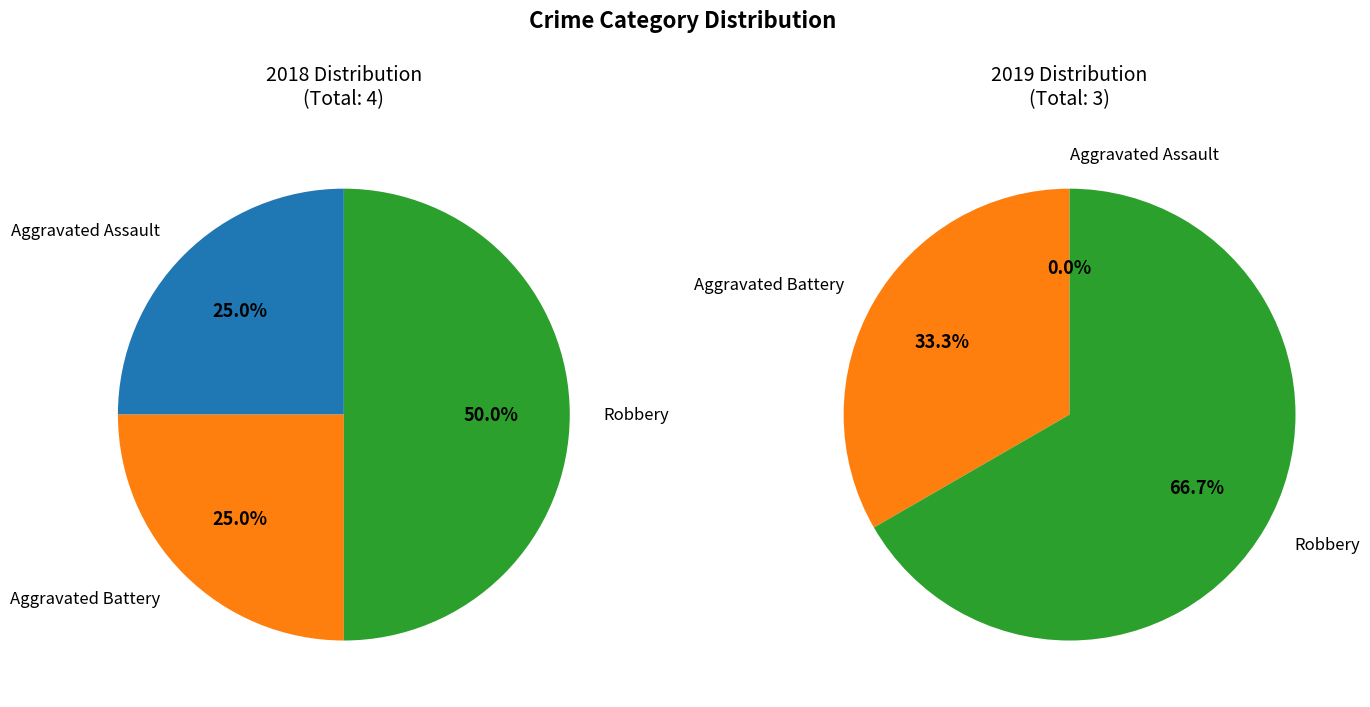

What percentage do Aggravated Assault and Aggravated Battery together represent?

50.0%